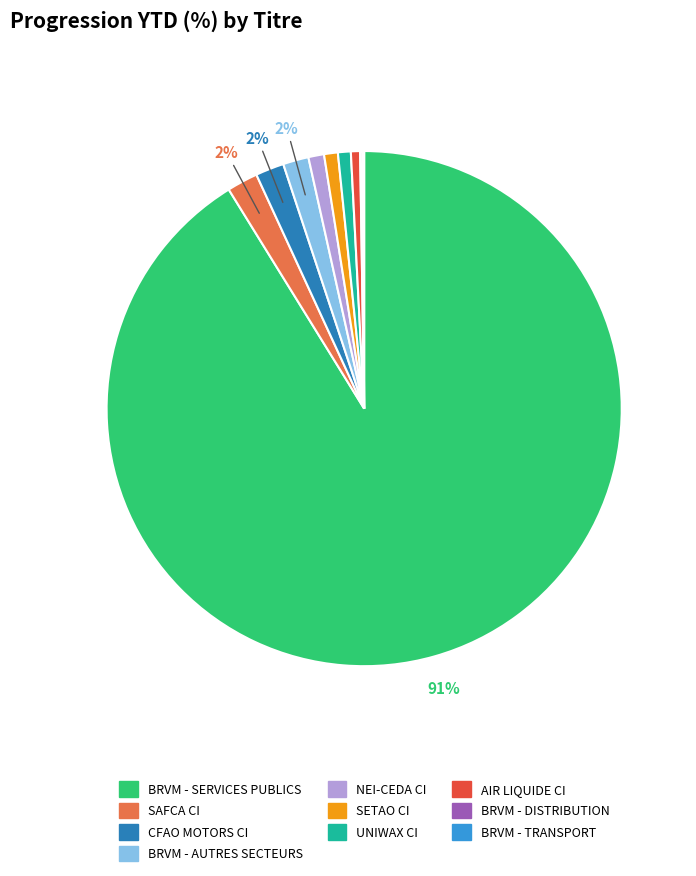

What percentage is the SAFCA CI slice, to the nearest percent?

2%